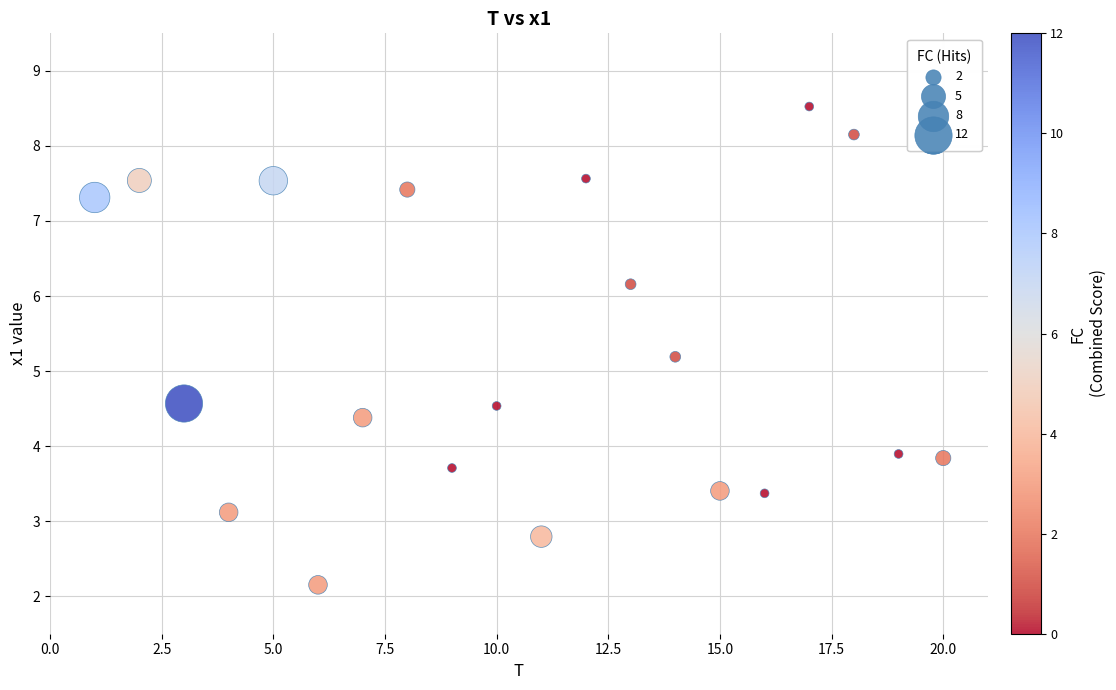

What is the range of Y values (max minus min)?

6.4